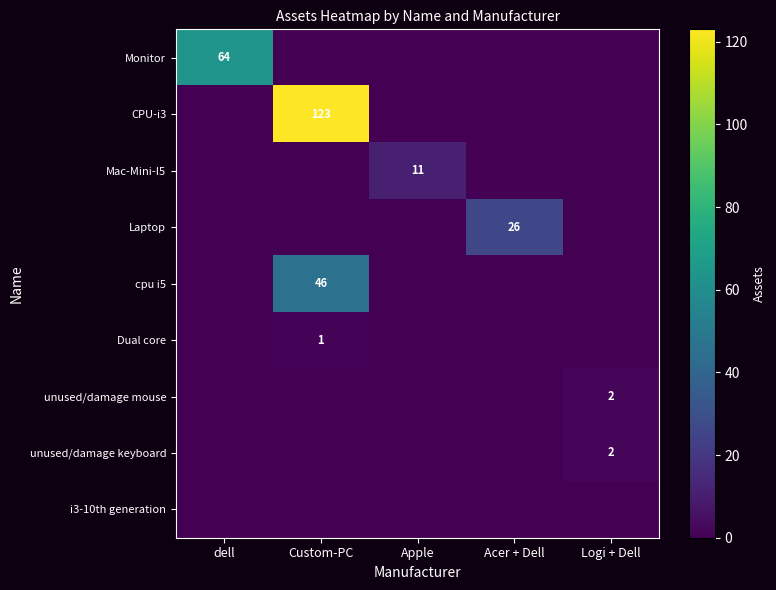

Rank the categories by Laptop value from highest to lowest.

Acer + Dell, dell, Custom-PC, Apple, Logi + Dell